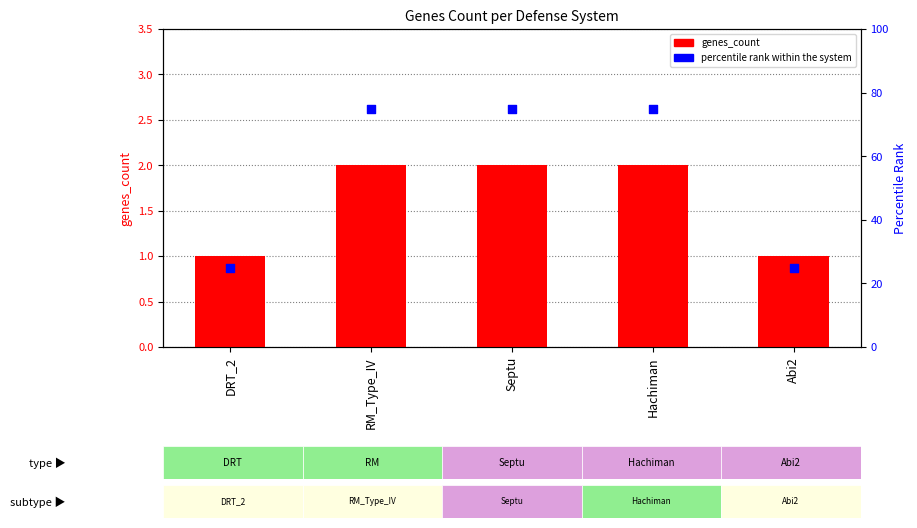

Which series has the largest total across all categories?

percentile rank within the system